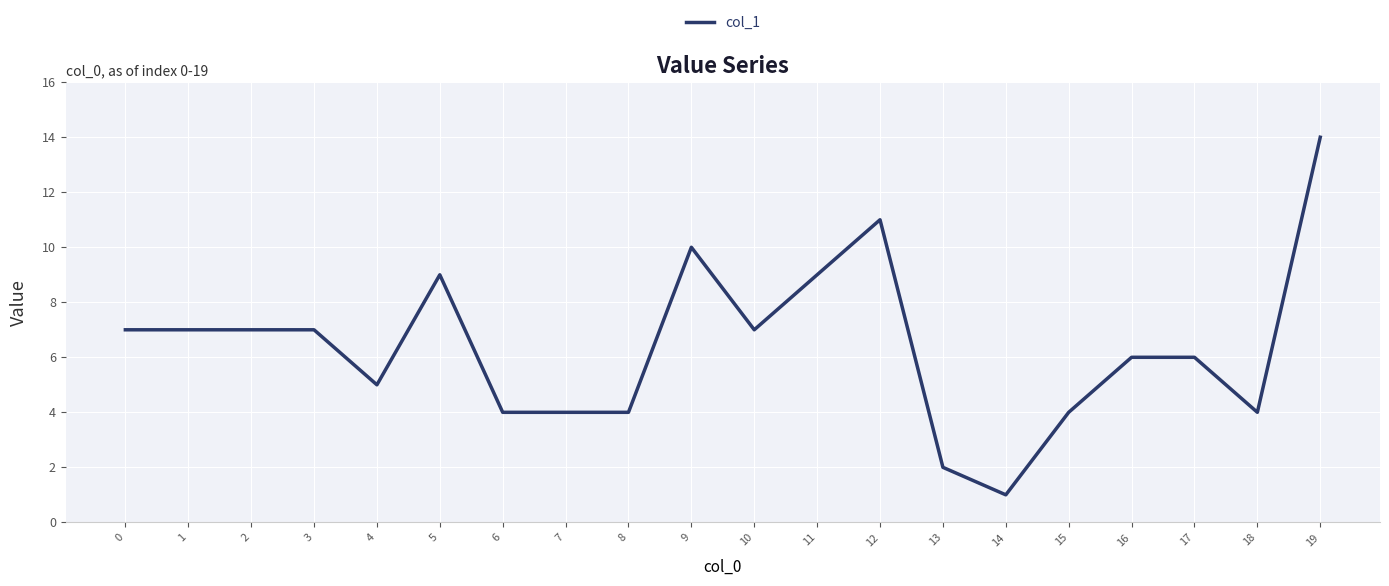

What is the difference between the maximum and minimum values?

13